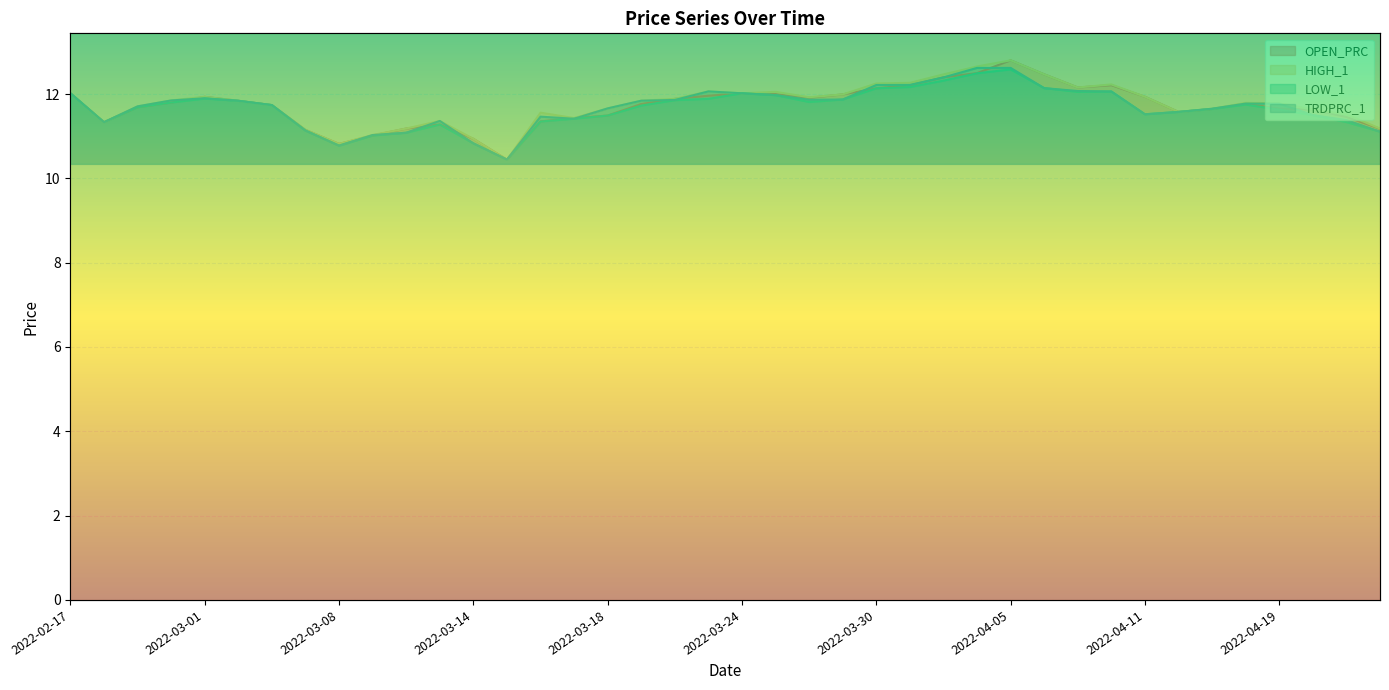

Where is HIGH_1 nearest to the value 11?

2022-03-09